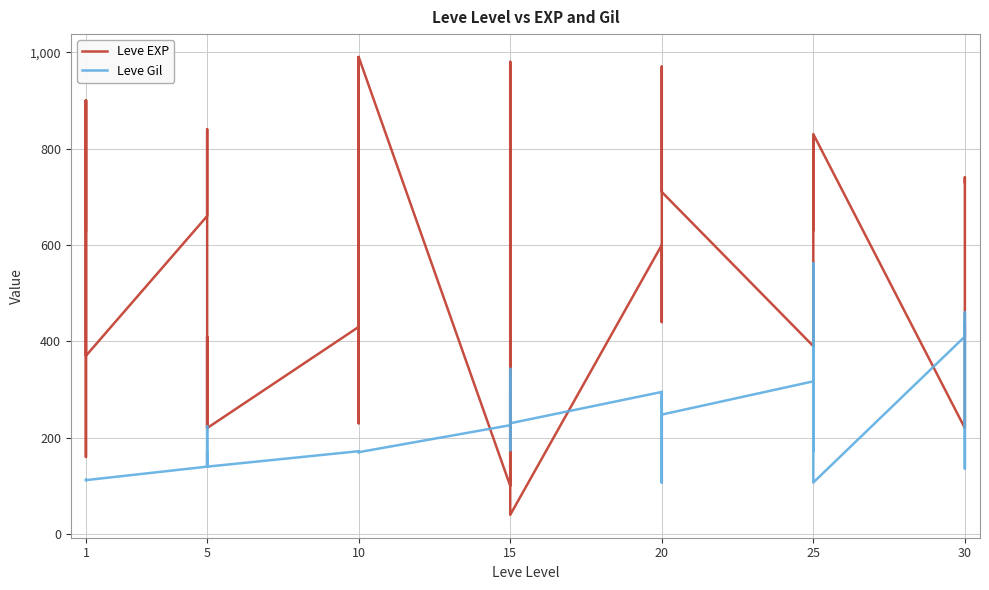

True or false: Leve EXP has a value of 488 at 1.

False